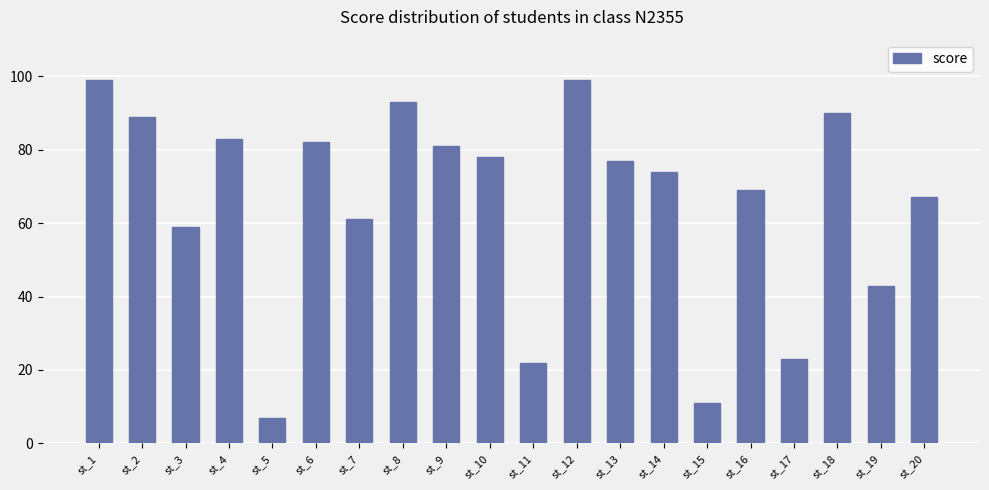

Between st_1 and st_19, which is larger?

st_1